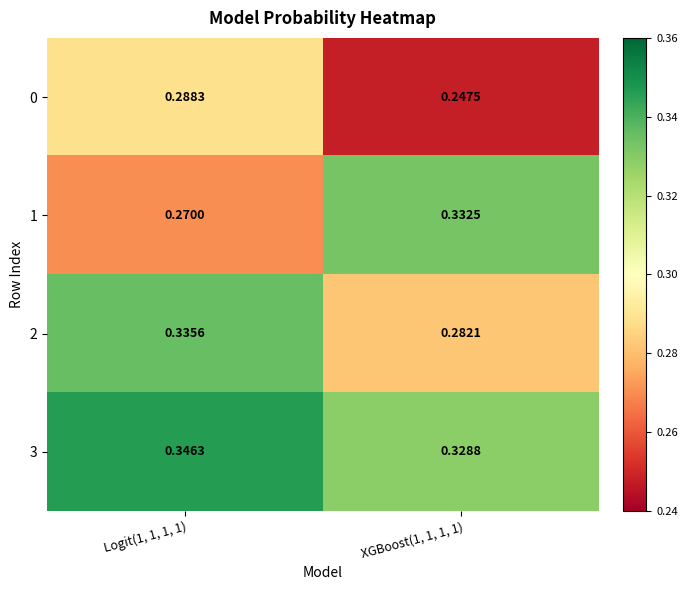

How many data points does each series have?

2